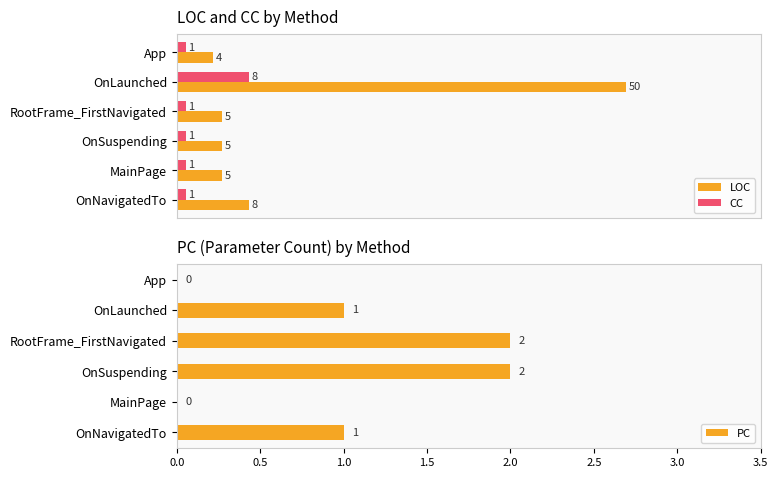

How many bars are there in each group?

3